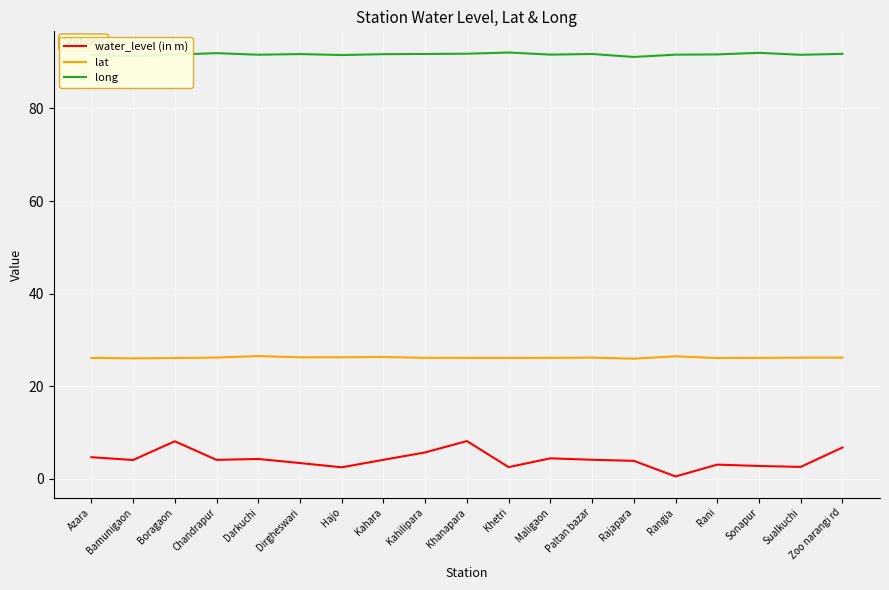

What is the difference between the highest and lowest values at Paltan bazar?

87.6